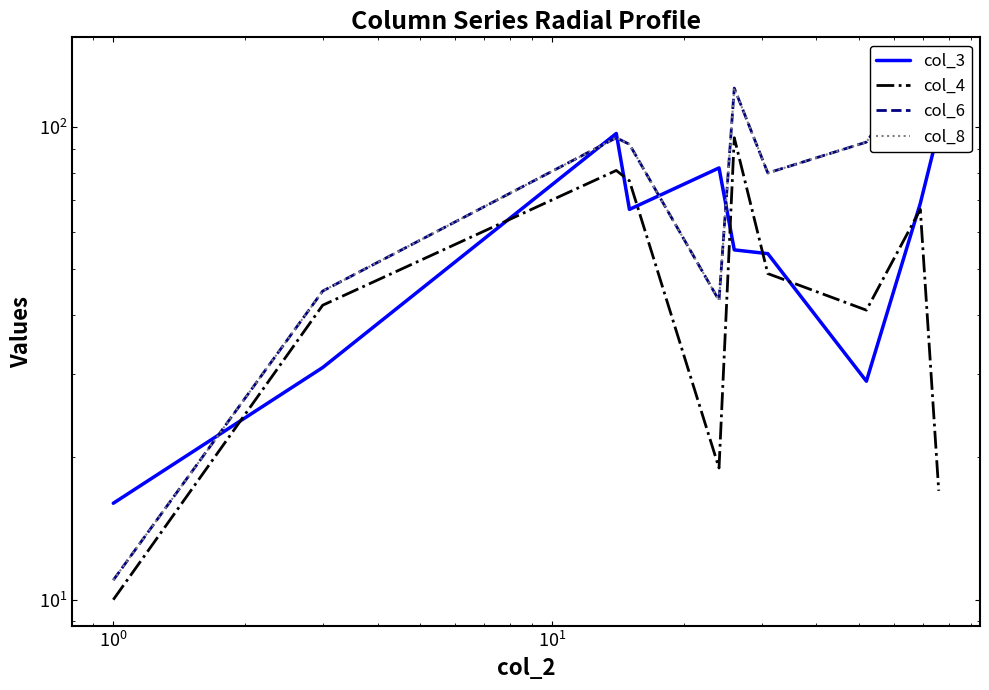

Does the chart have visible grid lines?

No